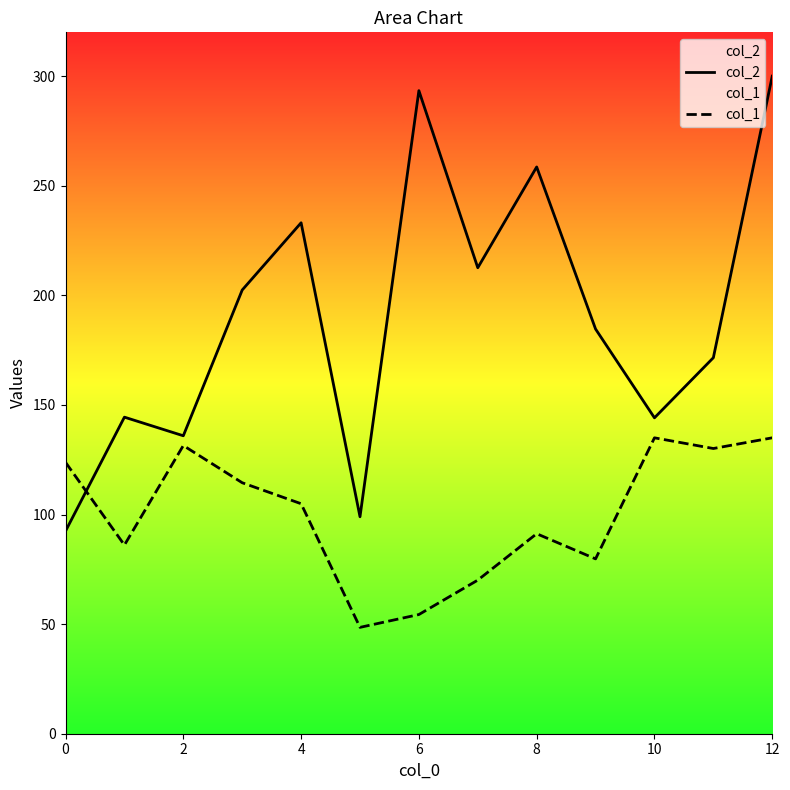

What value does the col_1 series have at 10?

135.0